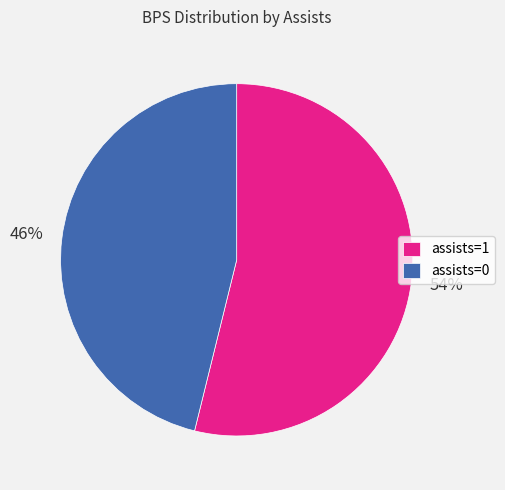

To the nearest percent, what is the difference between the largest and smallest slice percentages?

8%